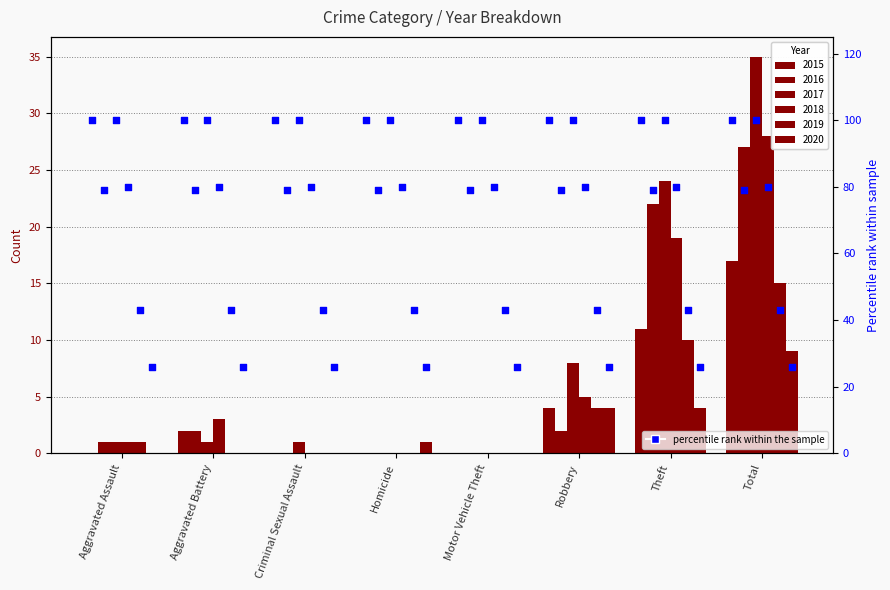

Is the value of 2018 at Criminal Sexual Assault greater than the value of 2017 at Theft?

No